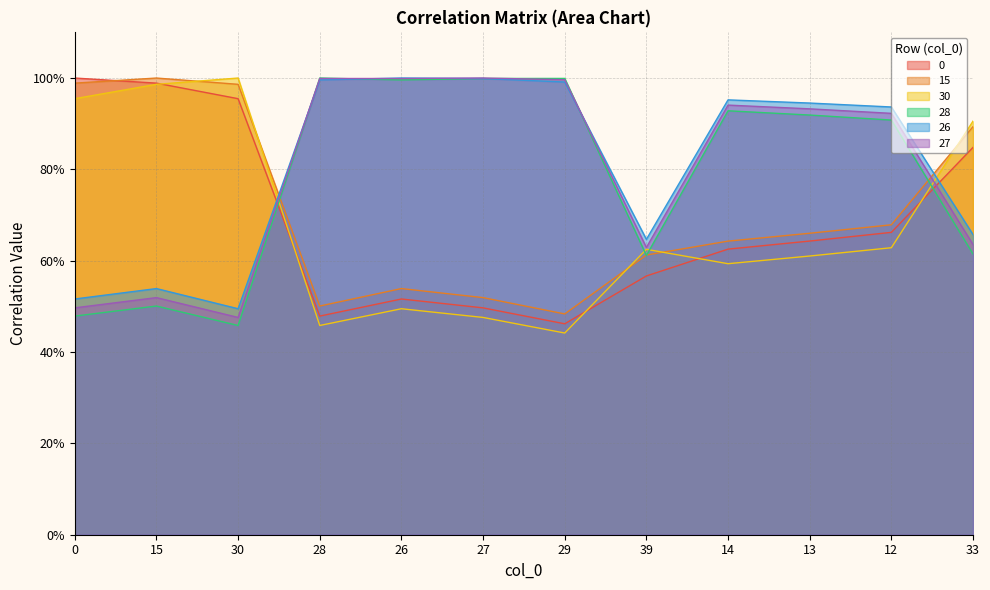

Between 27 and 30, which is larger?

30